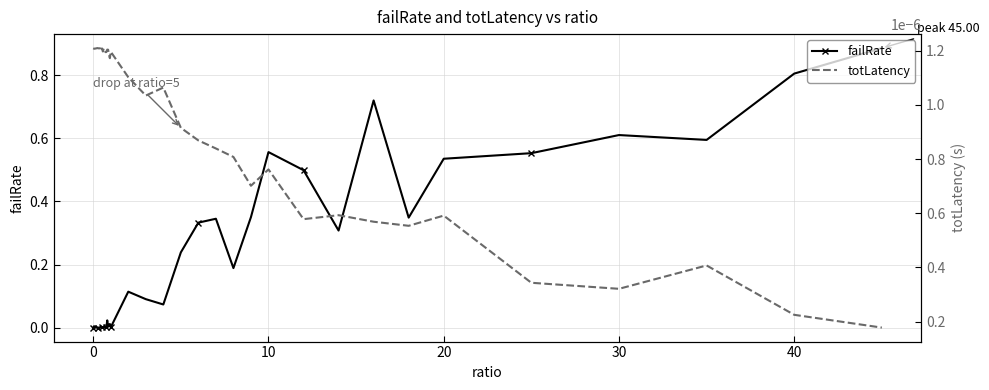

True or false: failRate has more than 2 points higher than both neighbors.

True